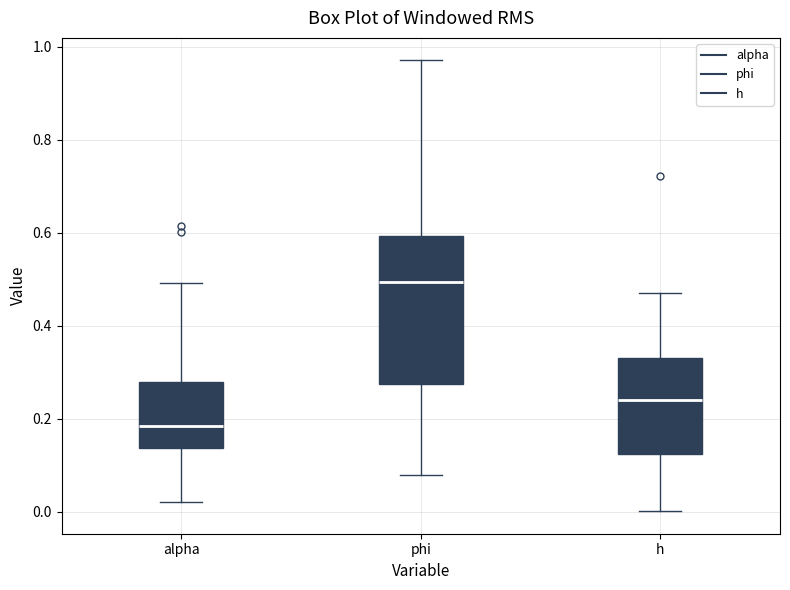

Reading left to right, transcribe this box plot: for each box, give where its median line is, the range the box spans, and where its two whiskers end, as read against the y-axis. The values are not printed on the chart, so give them approximately, as read against the axis.

alpha: median 0.18, box 0.14 to 0.28, whiskers 0.02 to 0.50
phi: median 0.50, box 0.28 to 0.60, whiskers 0.08 to 0.98
h: median 0.24, box 0.12 to 0.34, whiskers 0.00 to 0.48